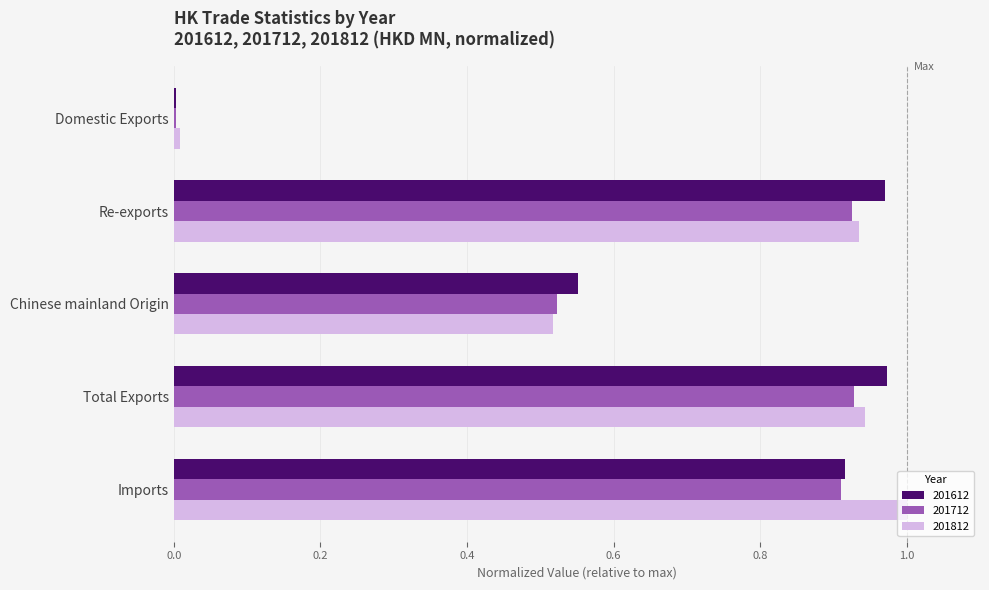

What is the total value across all series at Chinese mainland Origin?

1.6